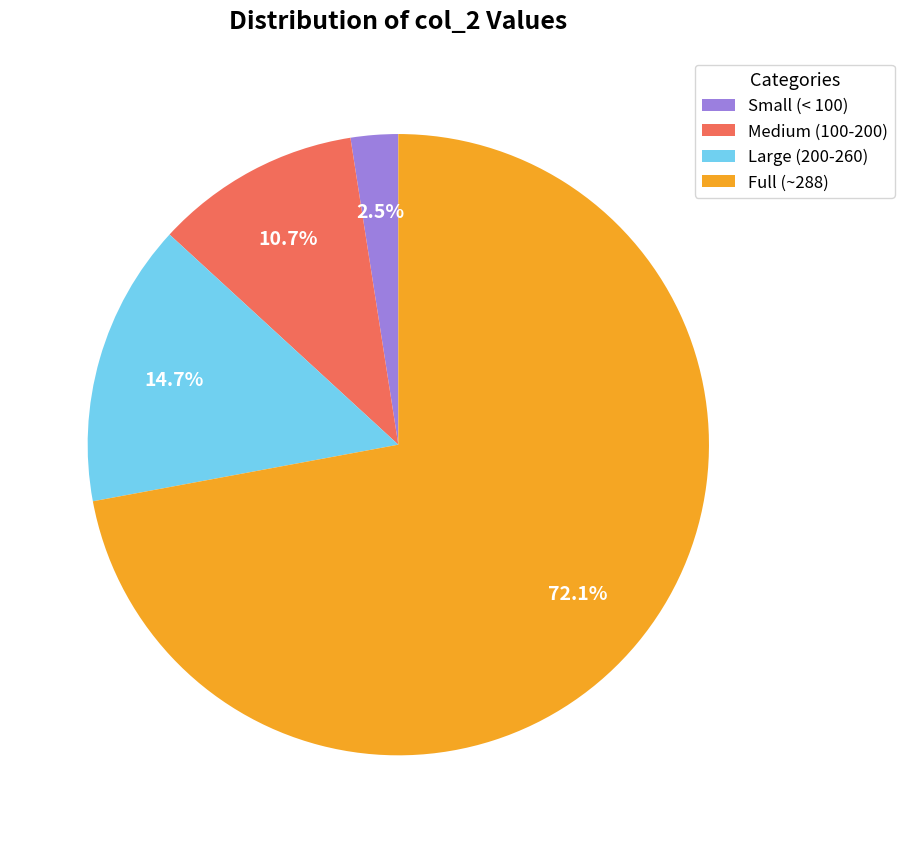

Does Medium (100-200) account for over 50% of the chart?

No